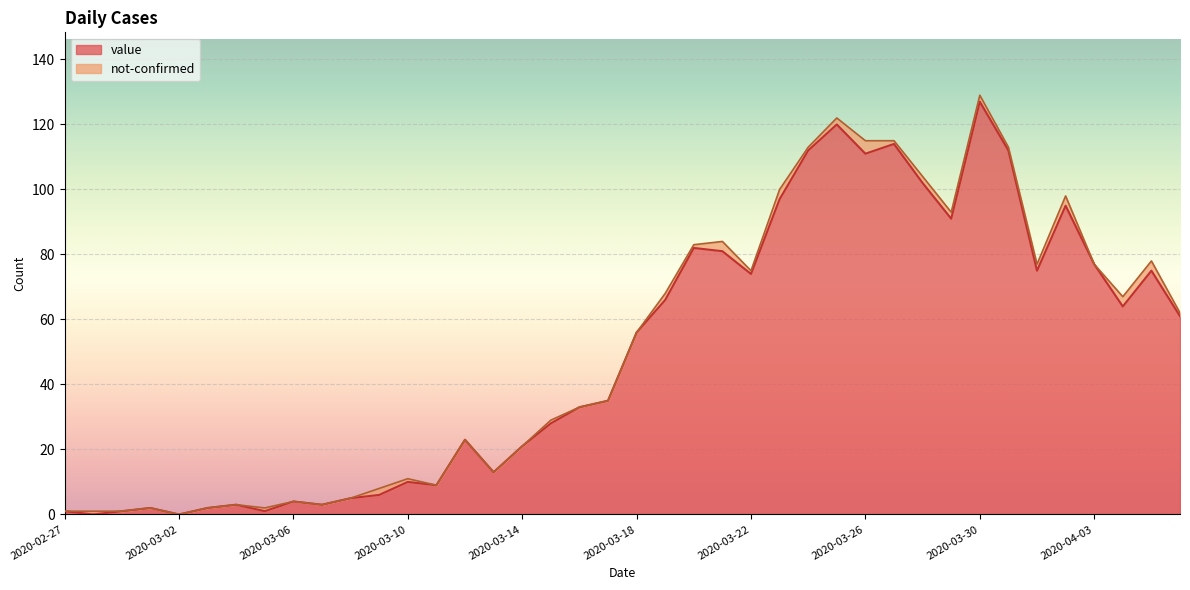

Rank the categories by value from highest to lowest.

2020-03-30, 2020-03-25, 2020-03-27, 2020-03-24, 2020-03-31, 2020-03-26, 2020-03-28, 2020-03-23, 2020-04-02, 2020-03-29, 2020-03-20, 2020-03-21, 2020-04-03, 2020-04-01, 2020-04-05, 2020-03-22, 2020-03-19, 2020-04-04, 2020-04-06, 2020-03-18, 2020-03-17, 2020-03-16, 2020-03-15, 2020-03-12, 2020-03-14, 2020-03-13, 2020-03-10, 2020-03-11, 2020-03-09, 2020-03-08, 2020-03-06, 2020-03-04, 2020-03-07, 2020-03-01, 2020-03-03, 2020-02-27, 2020-02-29, 2020-03-05, 2020-02-28, 2020-03-02